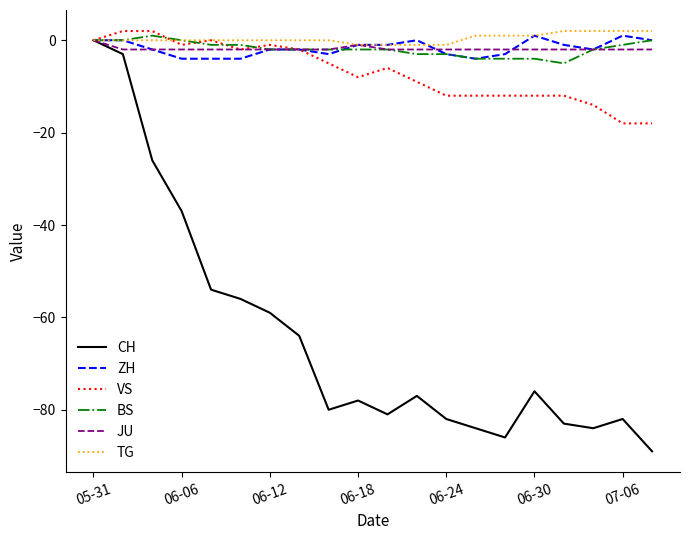

What is the minimum value for CH?

-89